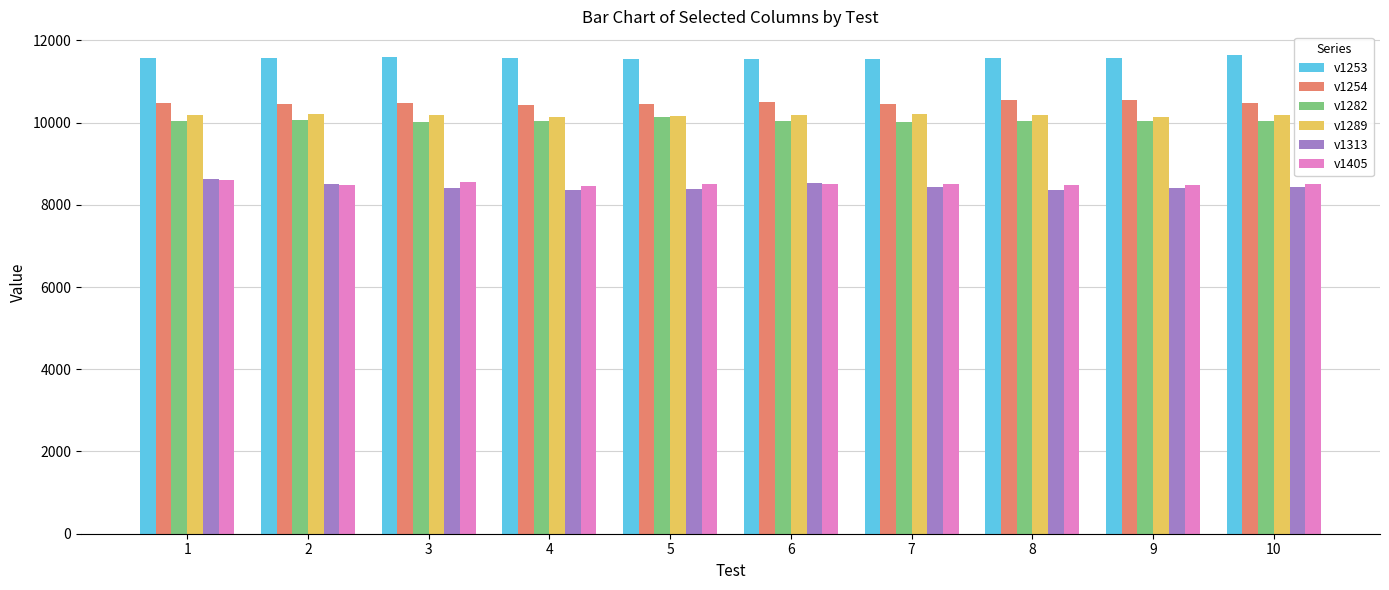

What is the maximum value for v1253?

11637